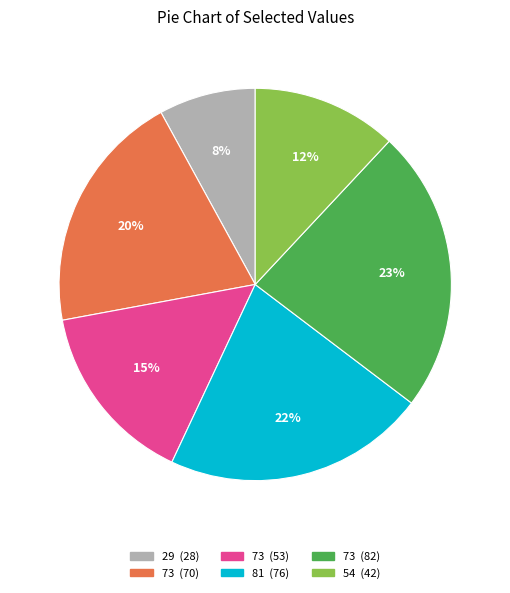

Is there any slice that represents more than half of the pie?

No